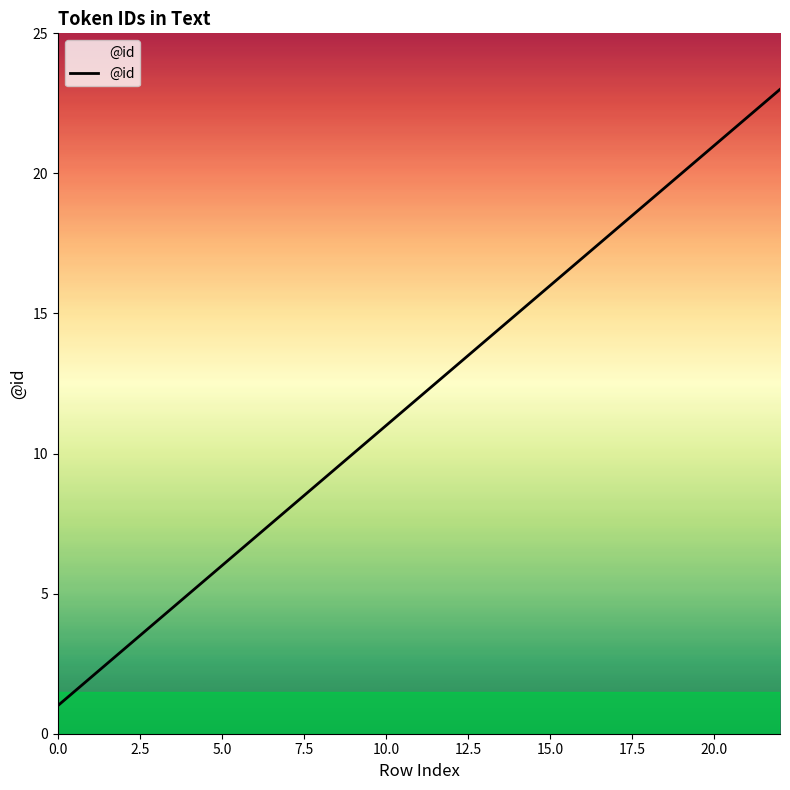

What is the difference between the maximum and minimum values?

22